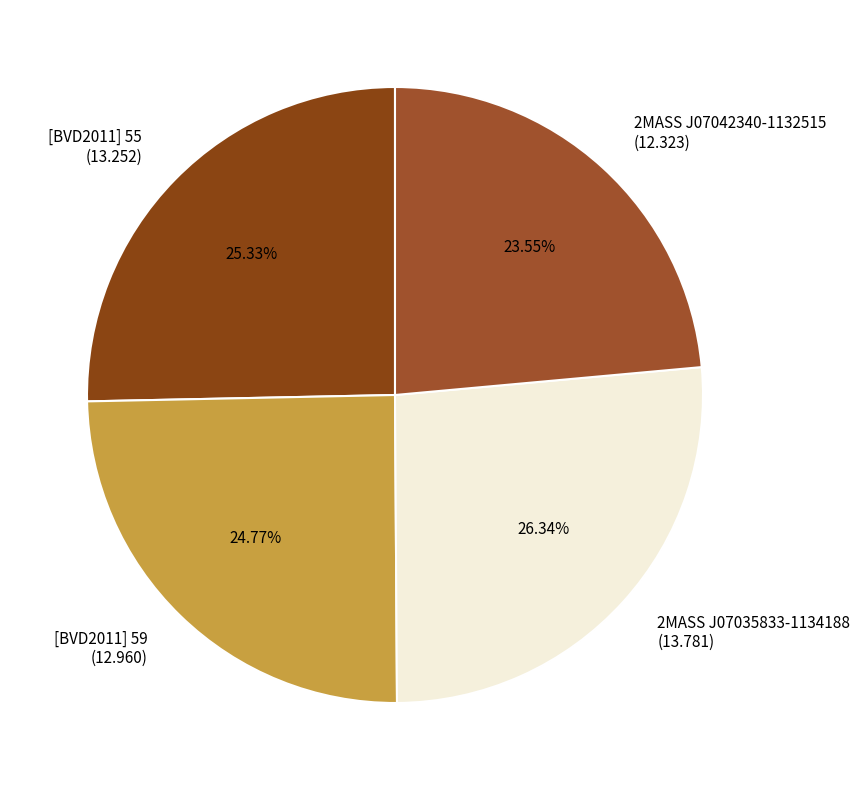

To the nearest percent, what is the difference between the largest and smallest slice percentages?

3%